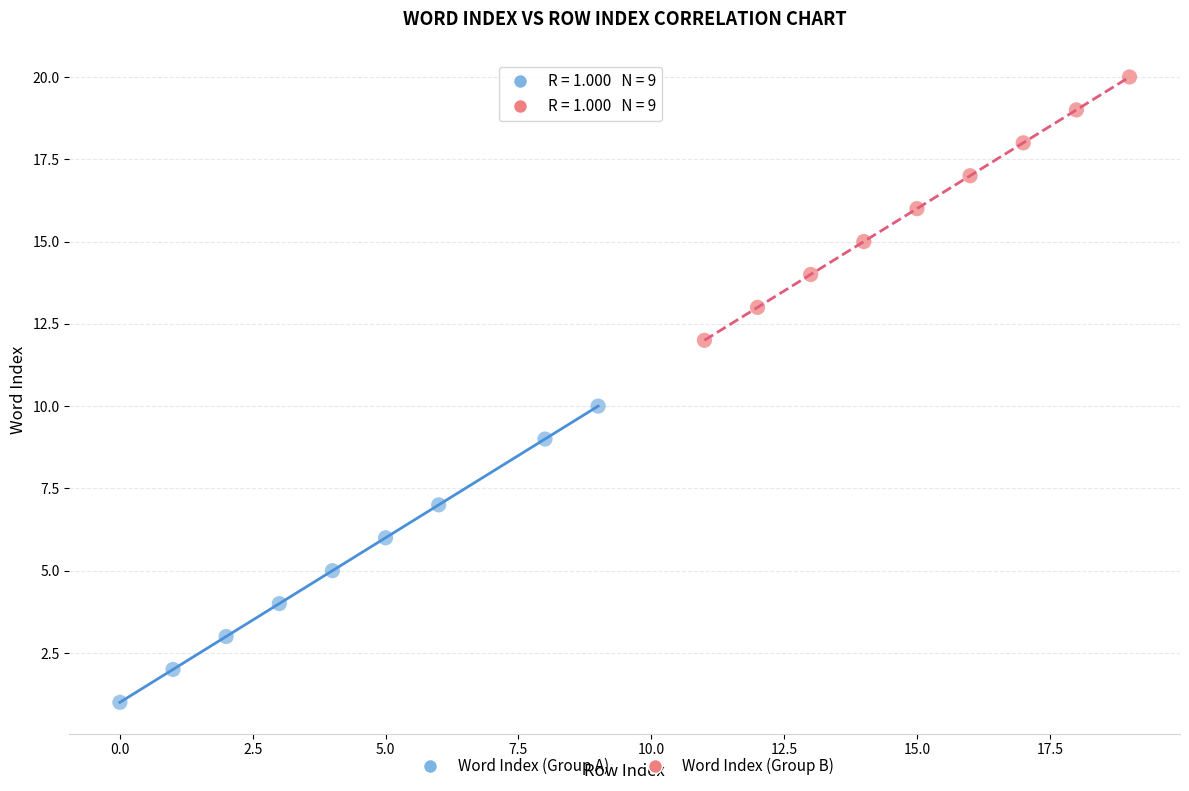

Which series reaches the minimum Y coordinate?

Word Index (Group A)